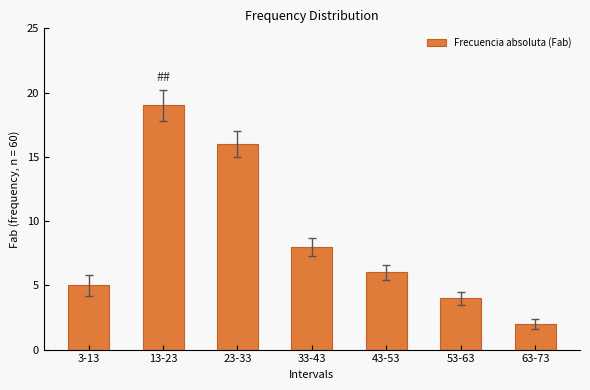

What is the label of the 2nd bar from the right?

53-63